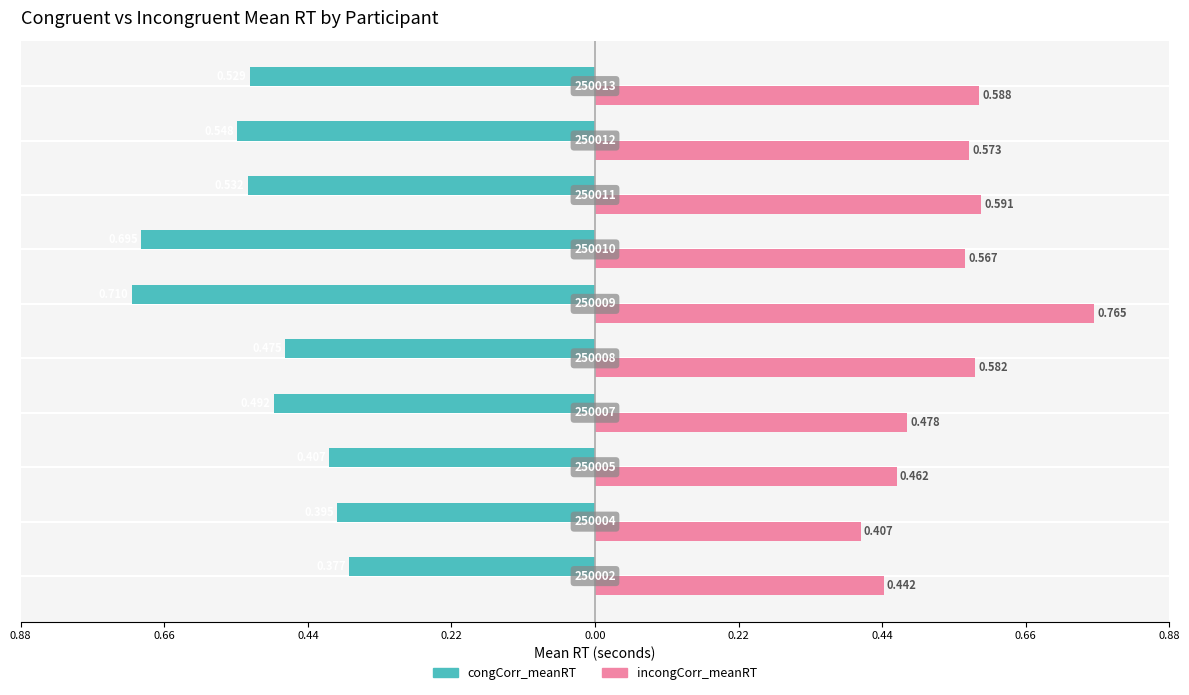

What are all the series names shown in the legend?

congCorr_meanRT, incongCorr_meanRT